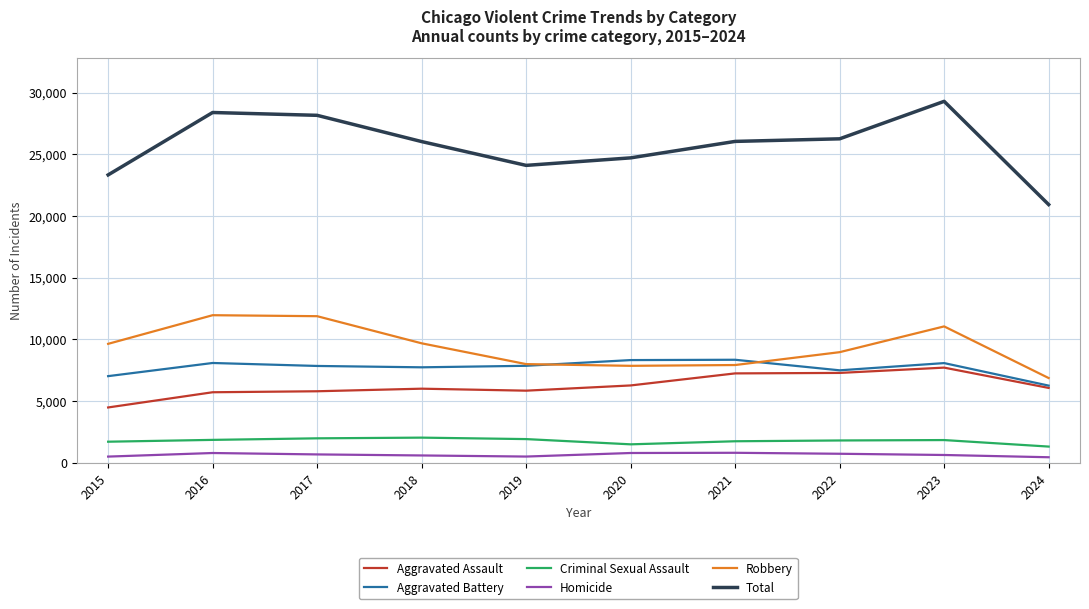

How many values in the Robbery series are below 9638?

5